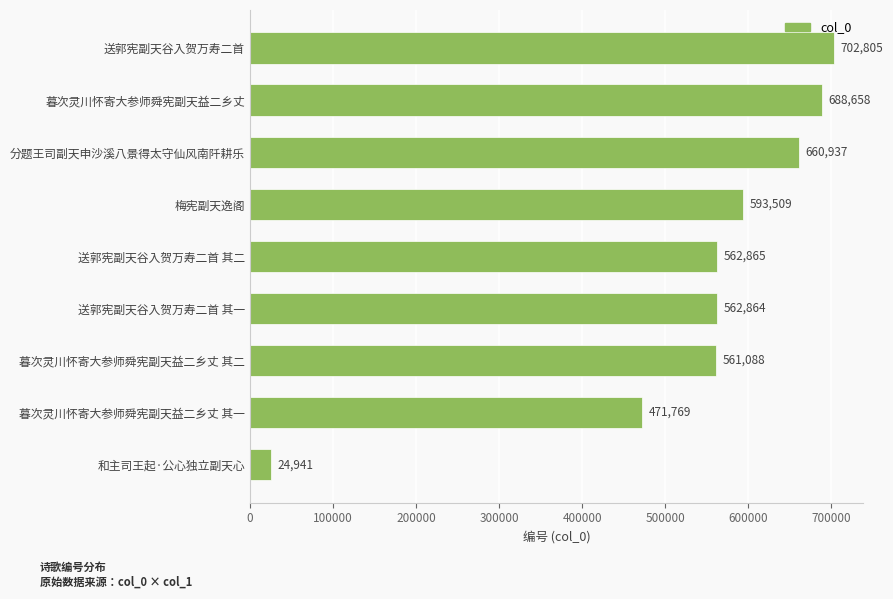

True or false: the data shows 688658 at 暮次灵川怀寄大参师舜宪副天益二乡丈.

True